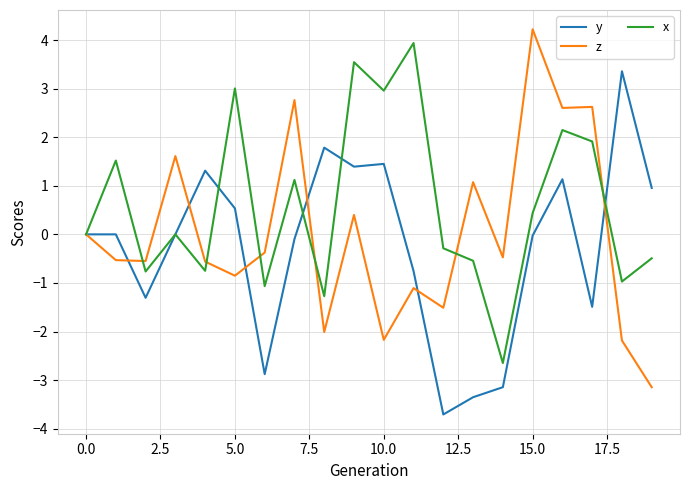

Which series has the largest total across all categories?

x